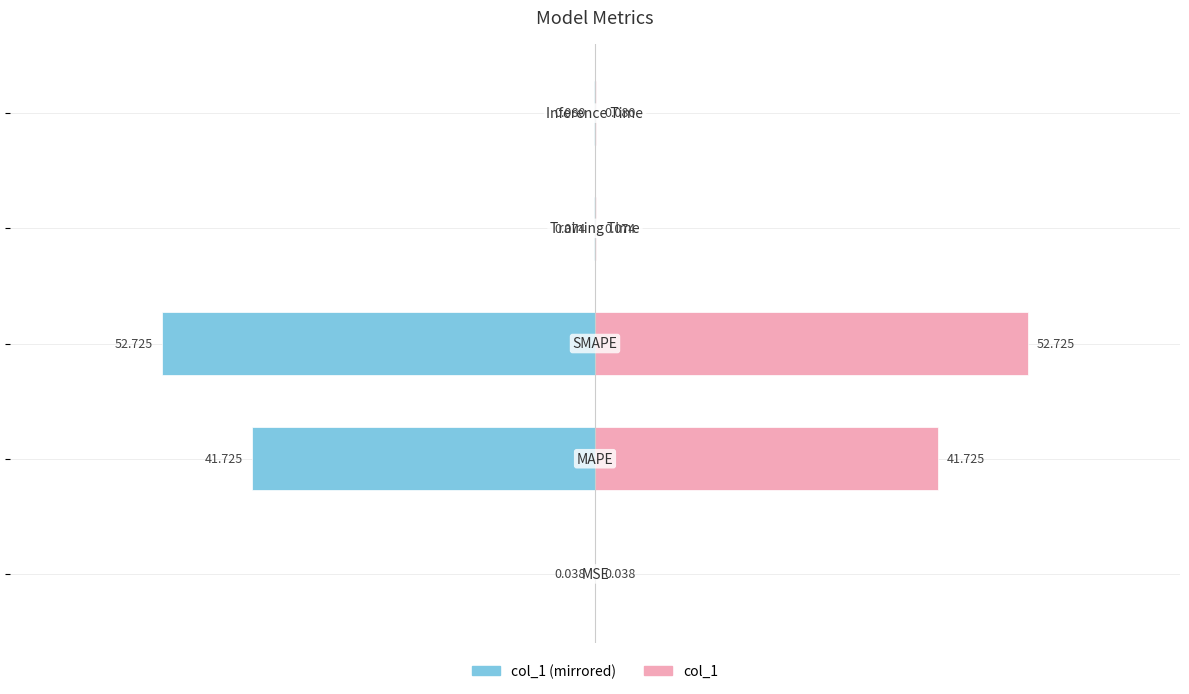

What is the difference between the maximum and minimum values in the col_1 (right) series?

52.7